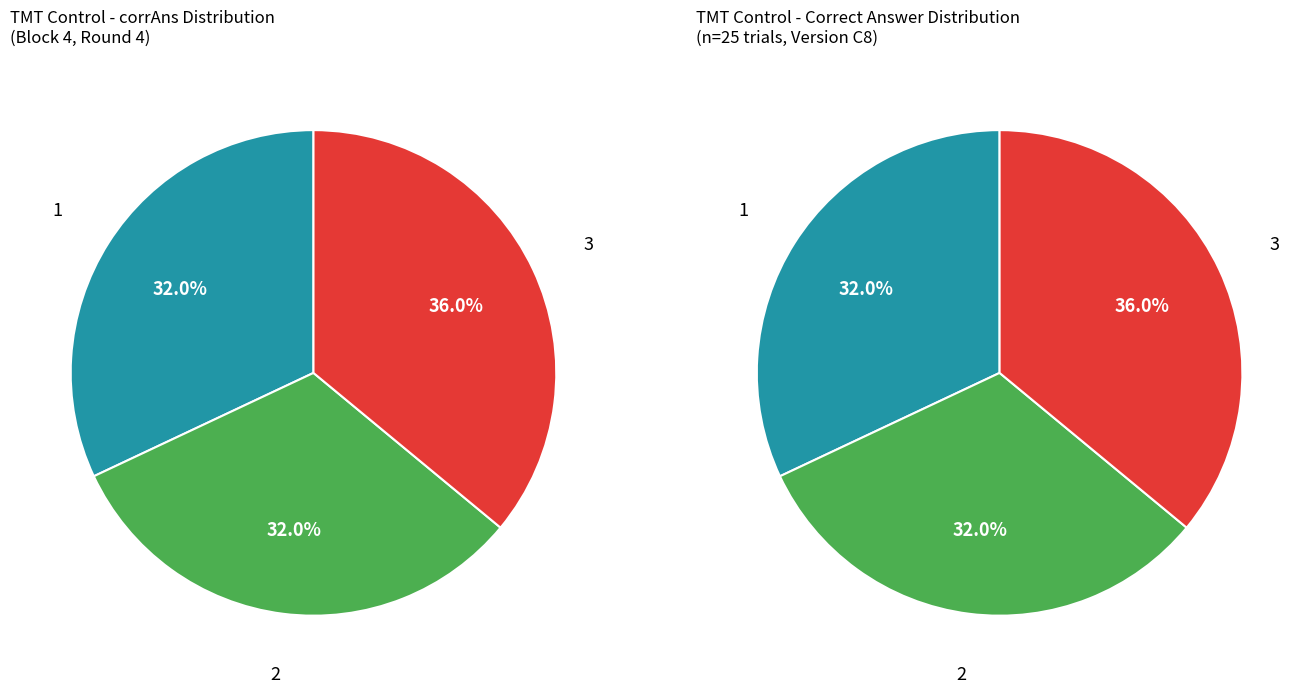

Is corrAns_1 the majority of the pie?

No